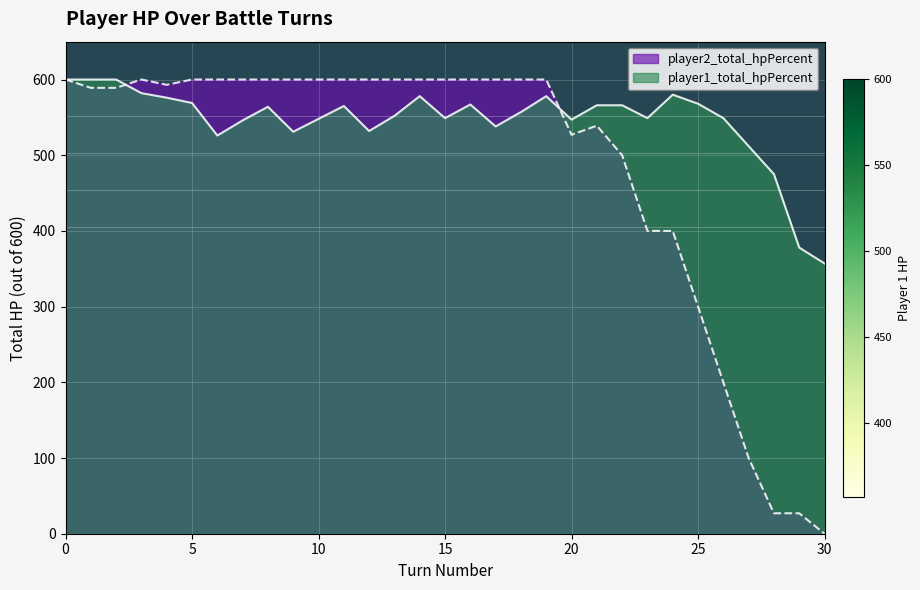

True or false: player2_total_hpPercent and player1_total_hpPercent cross at least once.

True